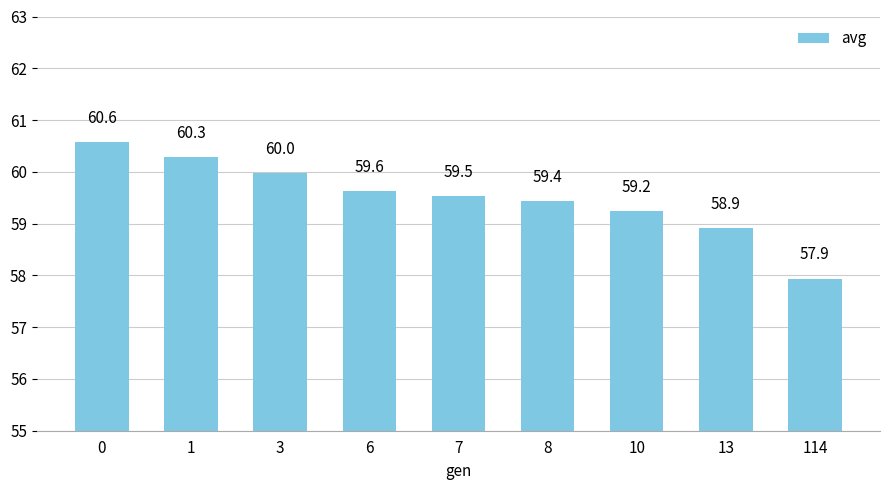

What is the value of the 9th bar from the left?

57.9